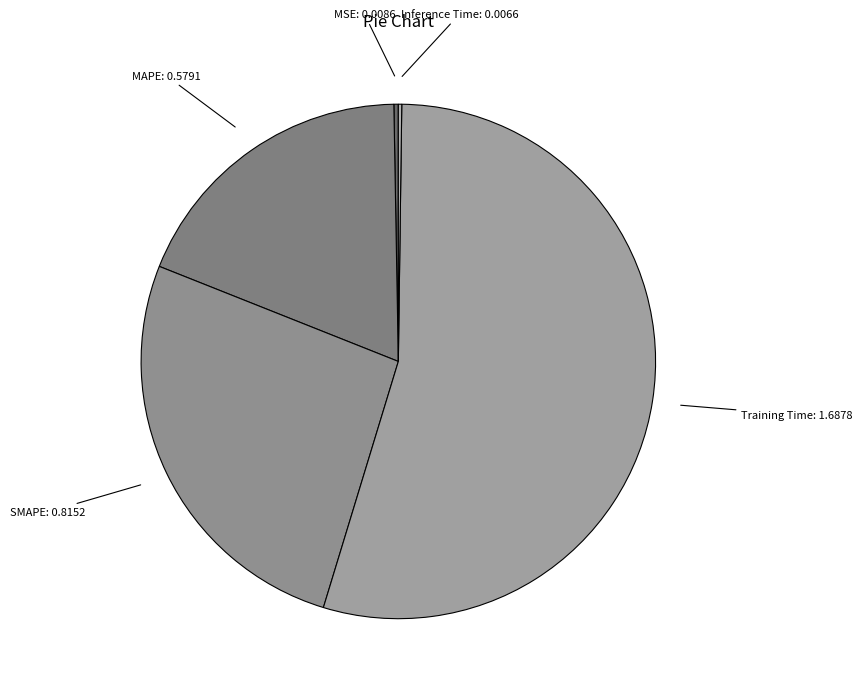

Rank the categories by value from lowest to highest.

Inference Time, MSE, MAPE, SMAPE, Training Time